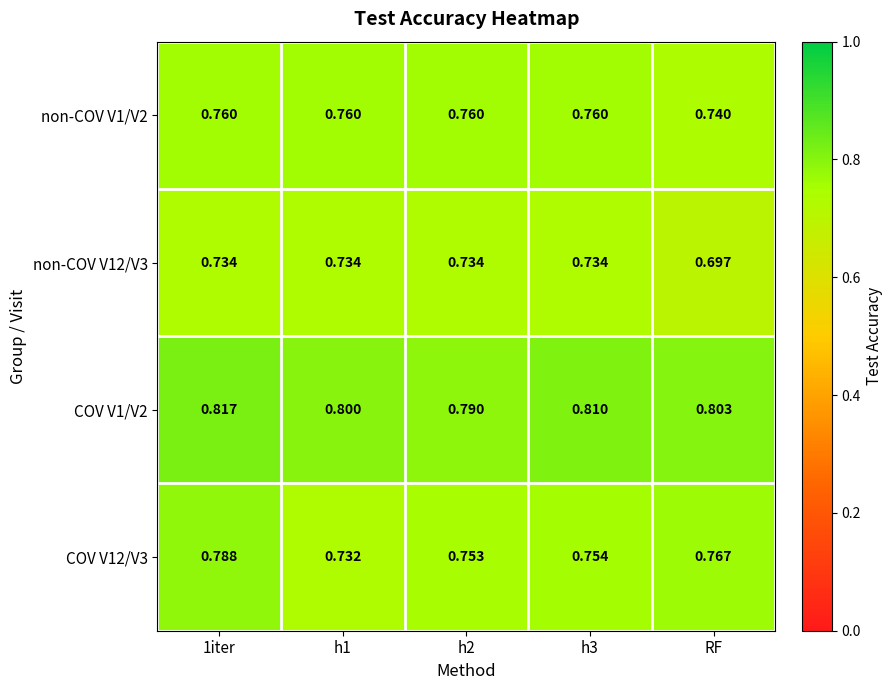

Is the value of COV V12/V3 at 1iter greater than the value of COV V1/V2 at h2?

No